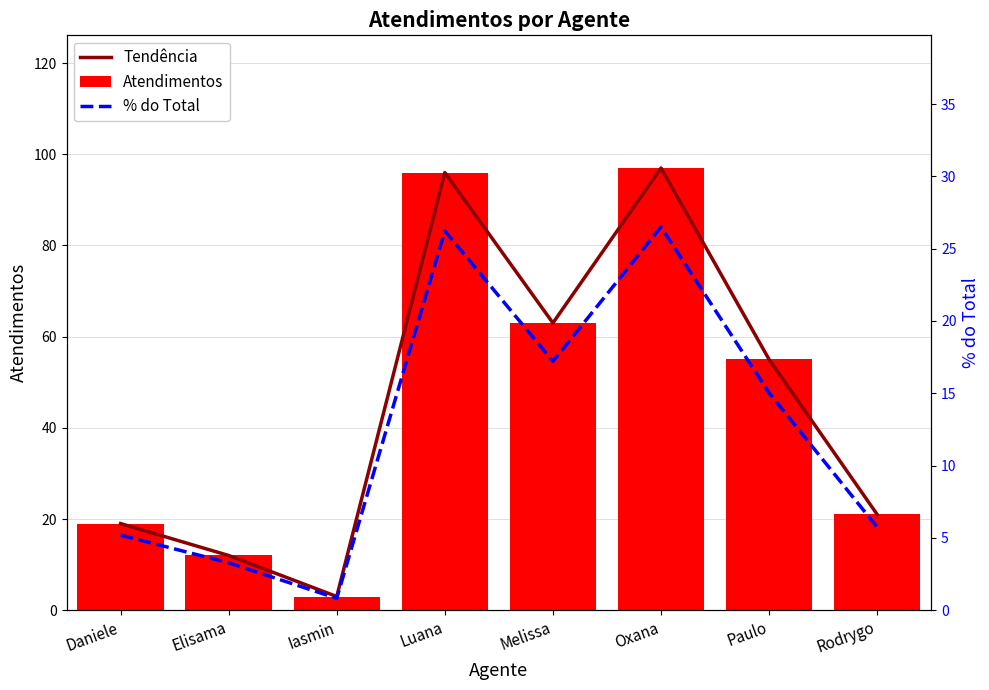

At how many categories does at least one series exceed 82?

2